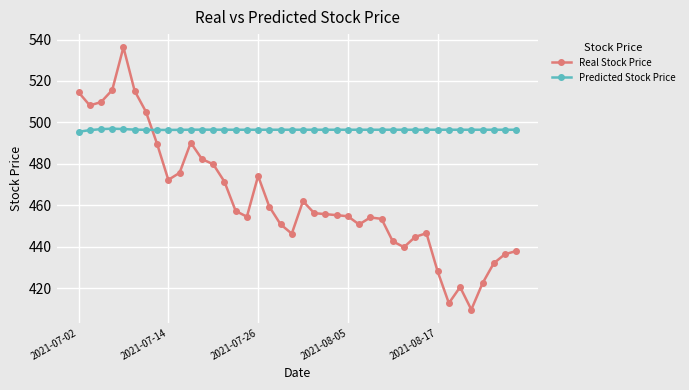

Which series has the largest total across all categories?

Predicted Stock Price